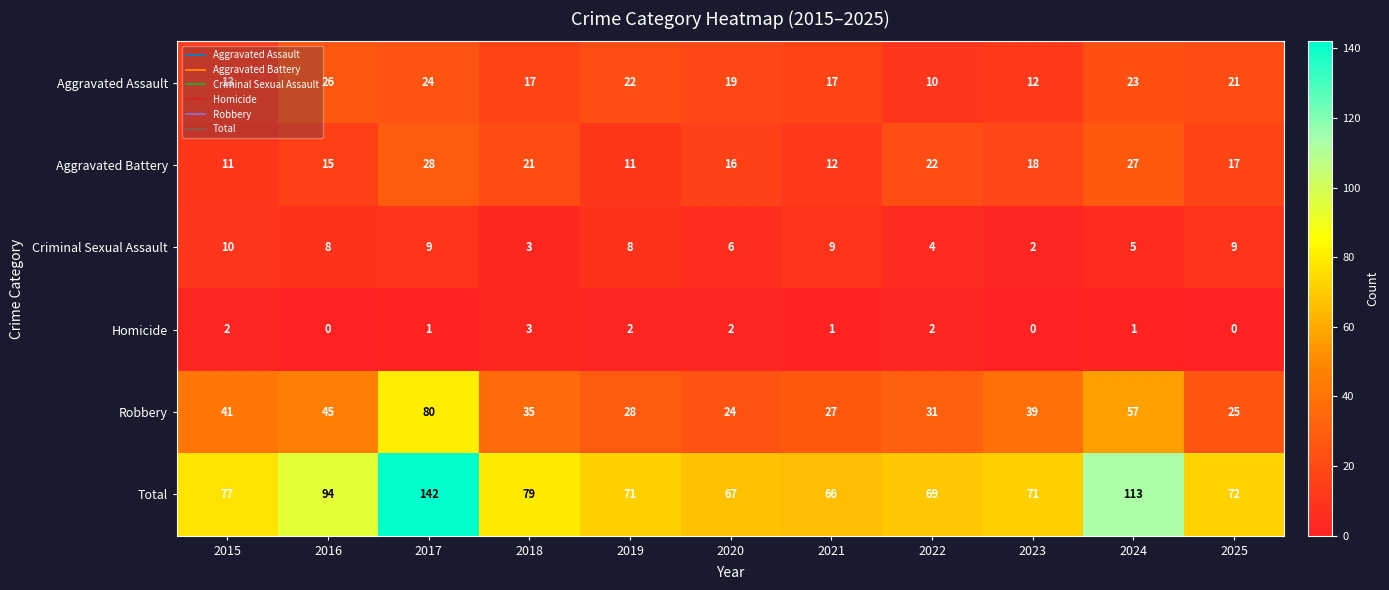

List the series in order of their peak value, lowest first.

Homicide, Criminal Sexual Assault, Aggravated Assault, Aggravated Battery, Robbery, Total